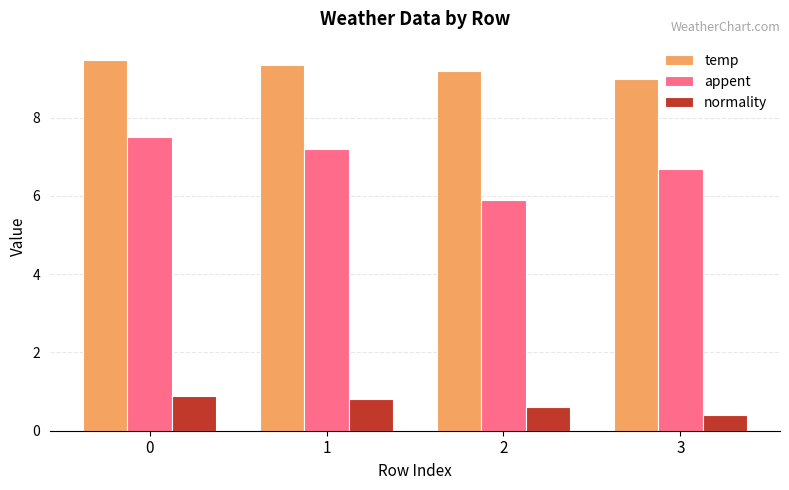

Between 1 and 2, which series saw the biggest shift?

appent